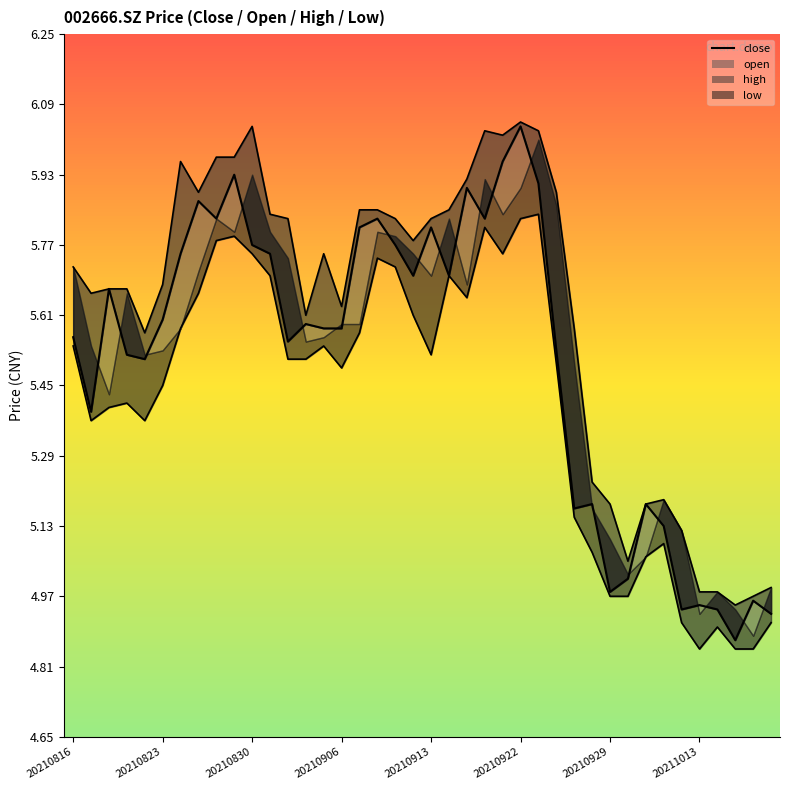

True or false: high_line and low_line cross at least once.

False